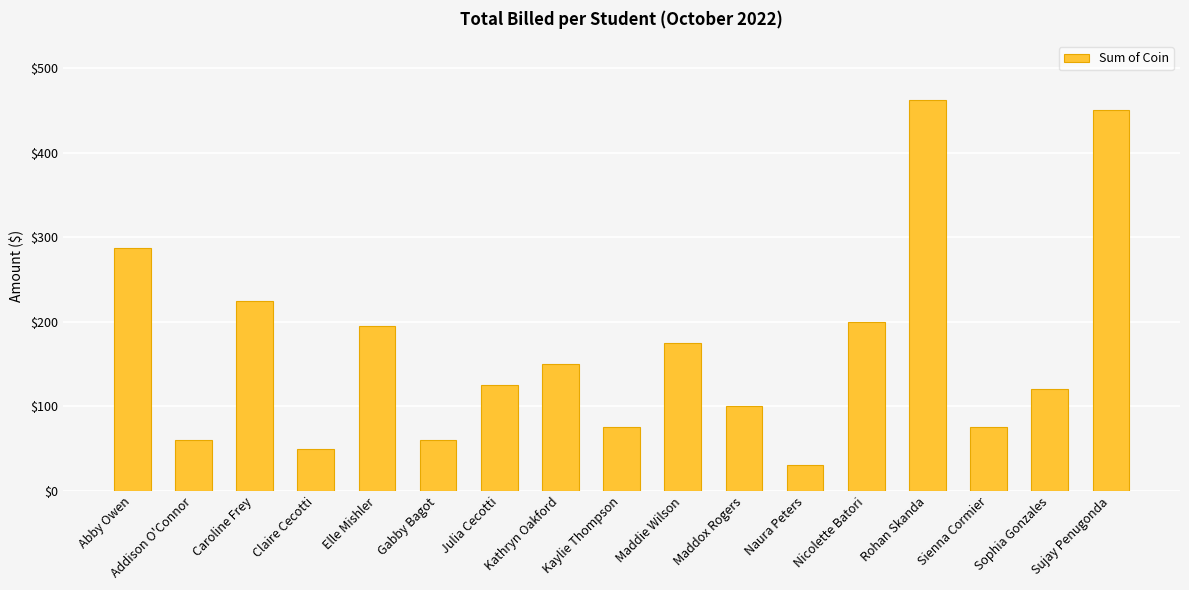

The chart shows a value of 100.0 at Maddox Rogers. True or false?

True